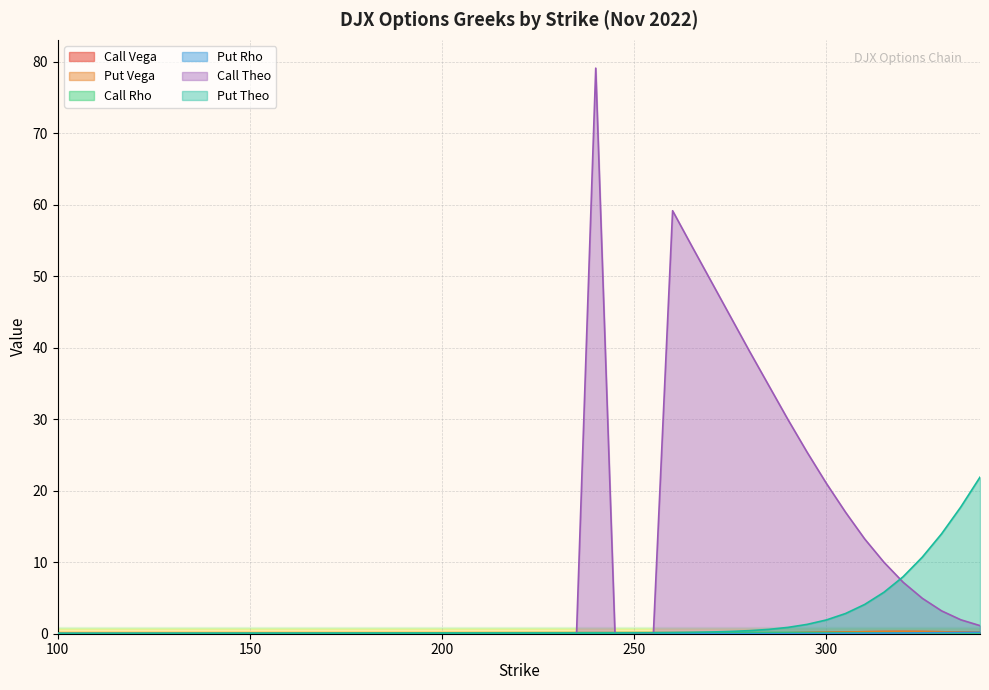

How many positive values does the Put Rho series have?

38